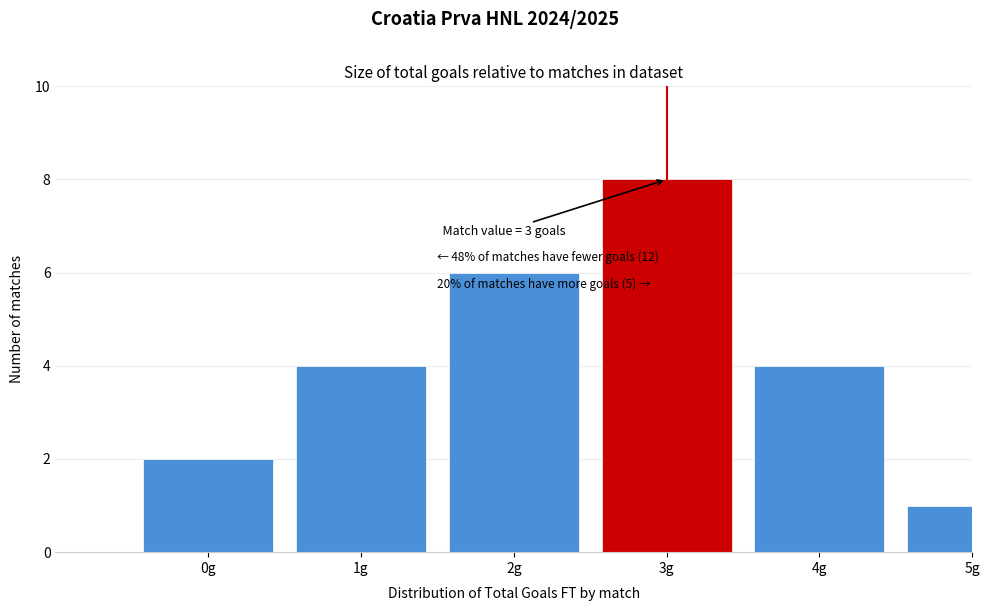

Reading left to right, list all the values displayed in this chart.

0g=2	1g=4	2g=6	3g=8	4g=4	5g=1